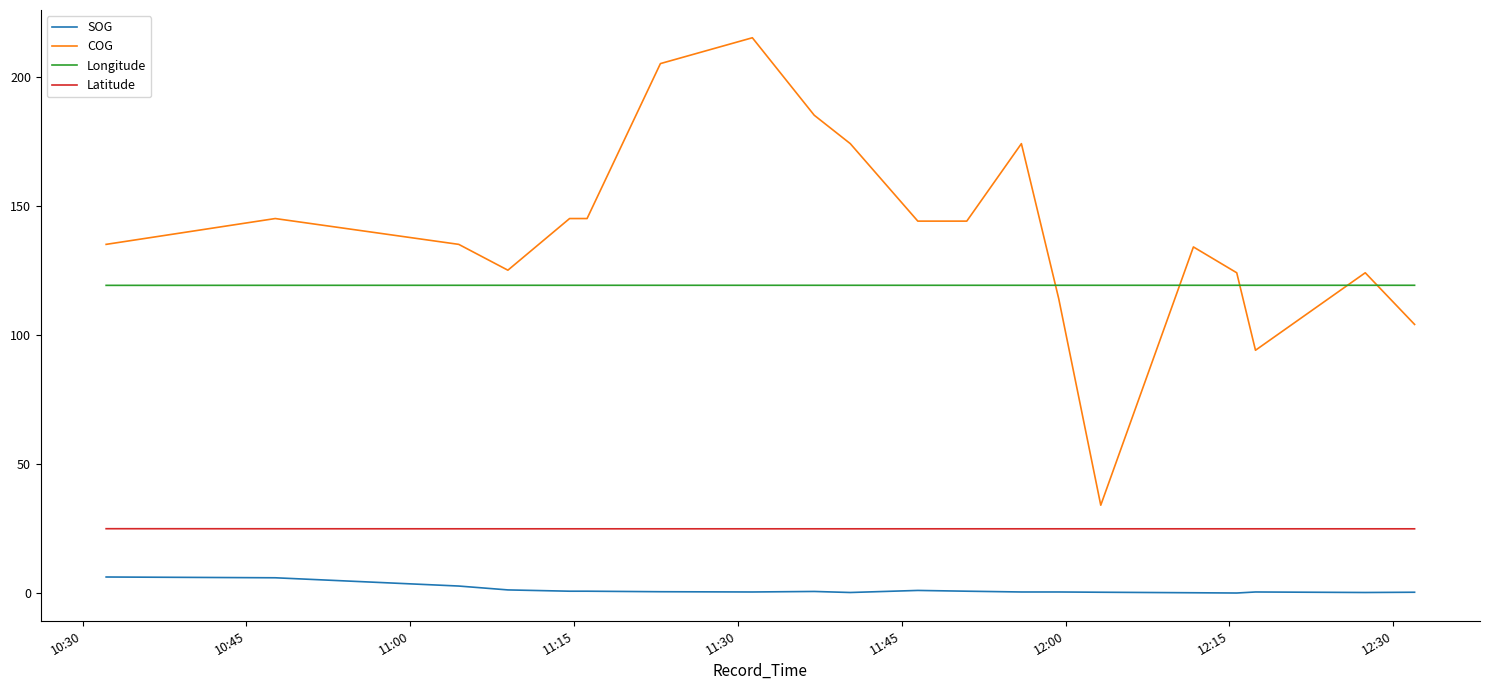

At how many categories does at least one series exceed 58?

20